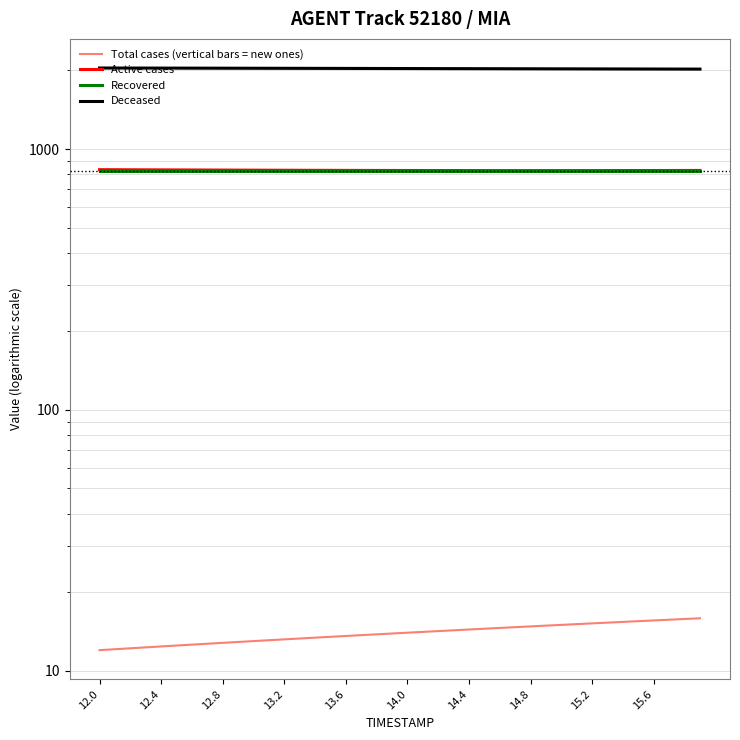

Does the chart display data point markers on the line(s)?

No